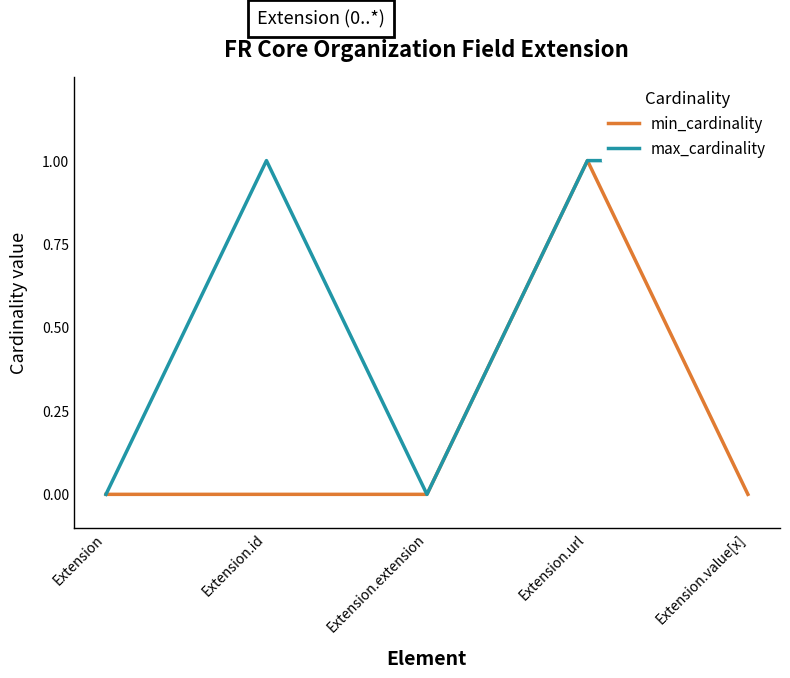

At Extension.value[x], list the series in order from smallest to largest.

min_cardinality, max_cardinality